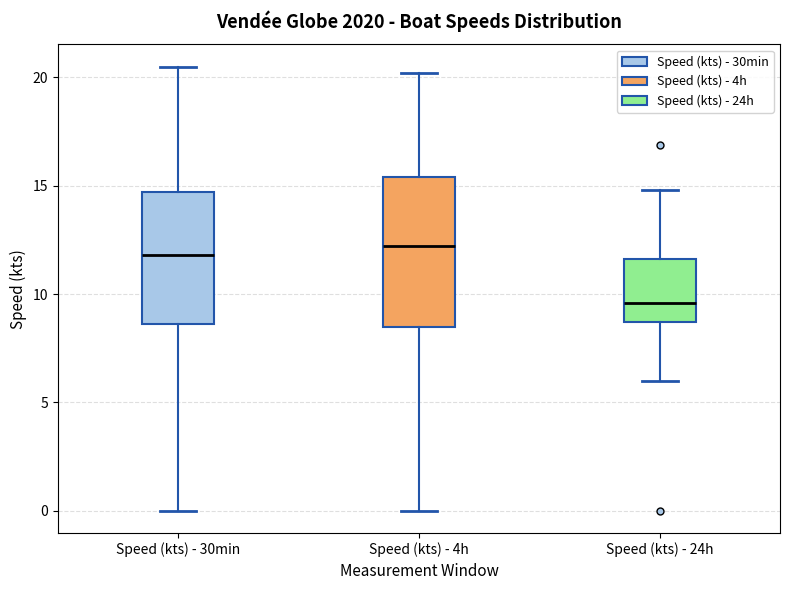

Comparing the boxes themselves (not the whiskers), which one is the tallest?

Speed (kts) - 4h